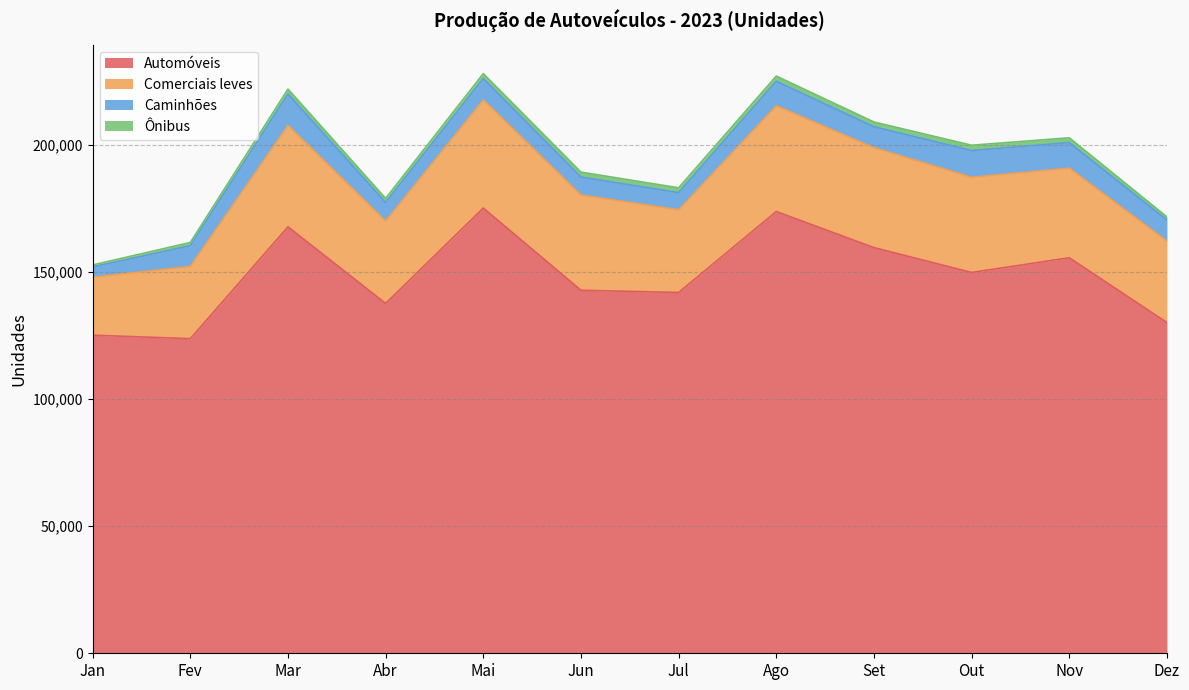

Which category has the lowest value in the Comerciais leves series?

Jan